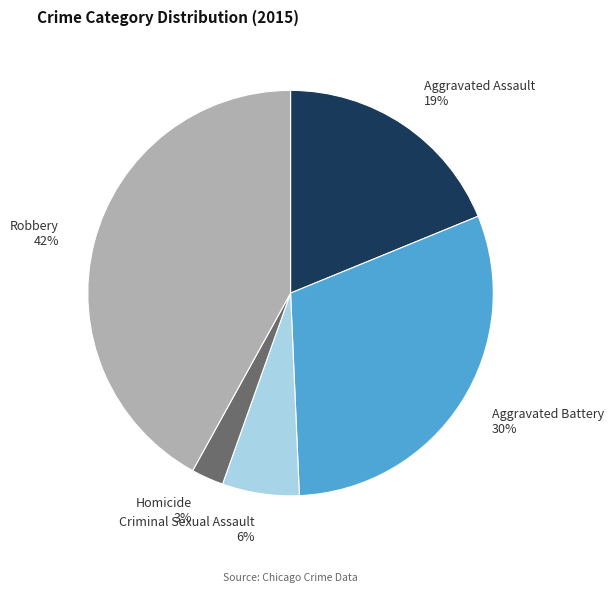

Do Homicide and Aggravated Assault together represent more than half of the pie?

No